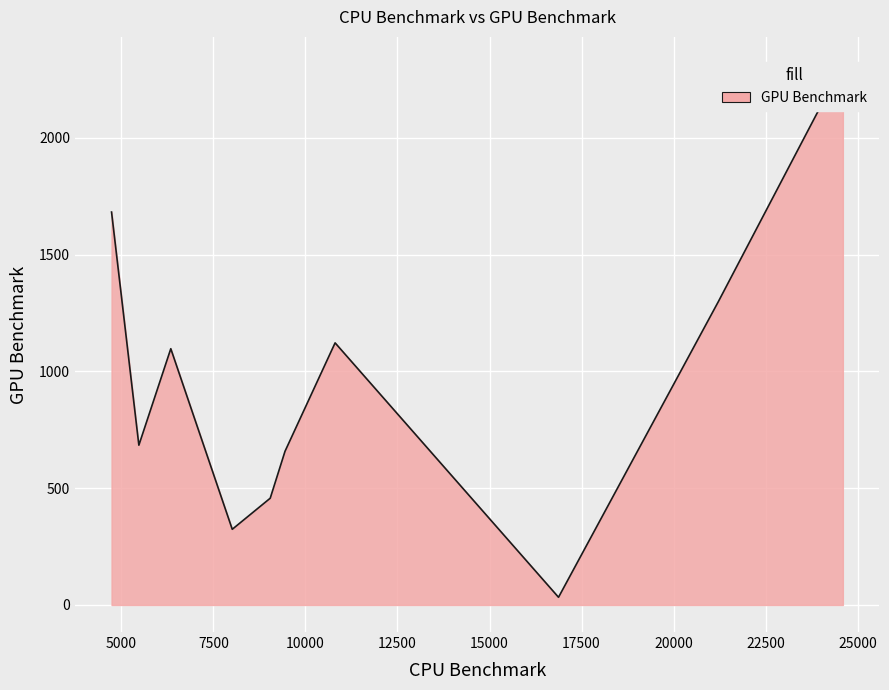

Rank the categories by value from lowest to highest.

16874, 8014, 8014, 9045, 9447, 9447, 9447, 5478, 5478, 6345, 10807, 10807, 21216, 4736, 24596